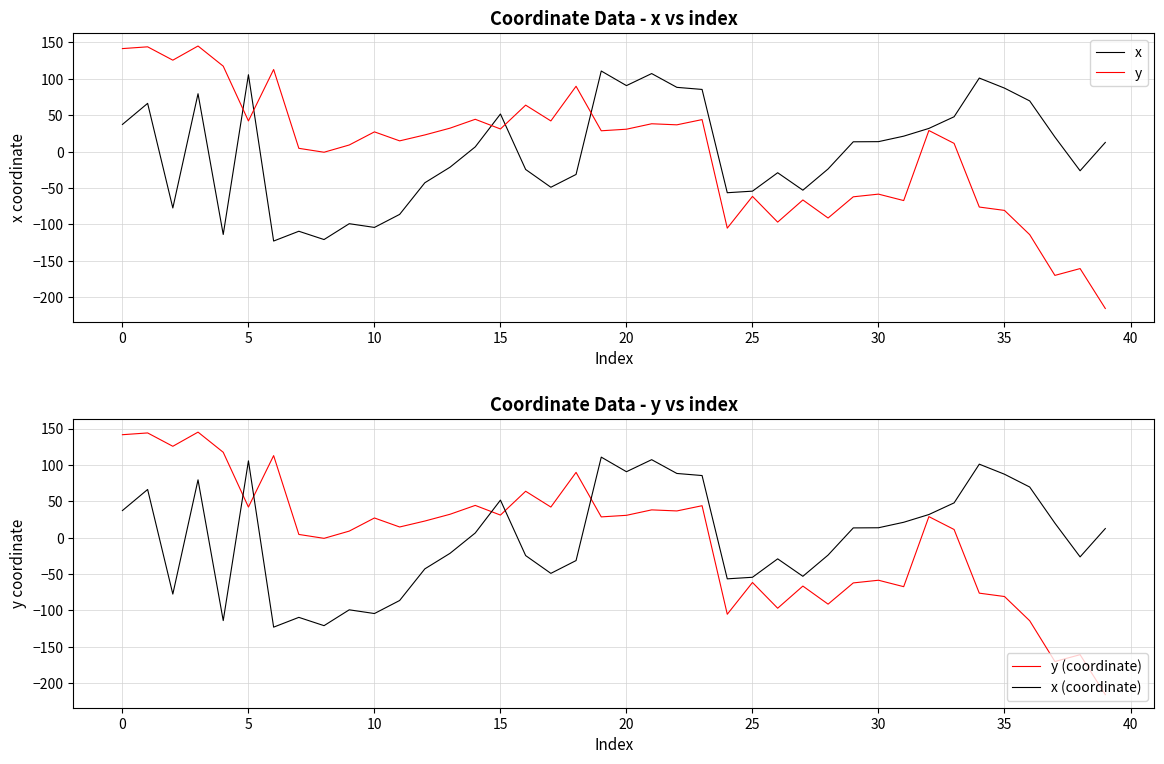

What is the highest value of the x series?

110.7